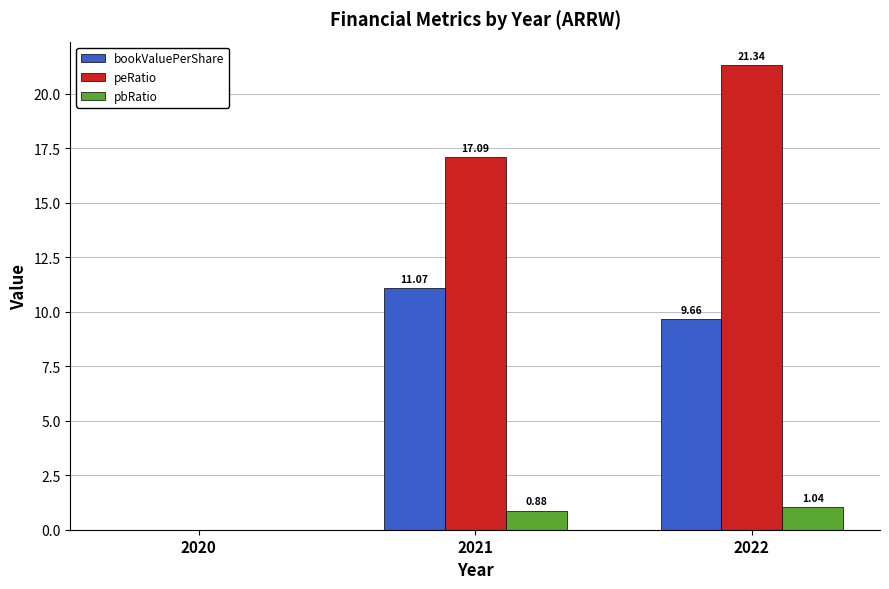

At which category does the chart reach its peak across all series?

2022